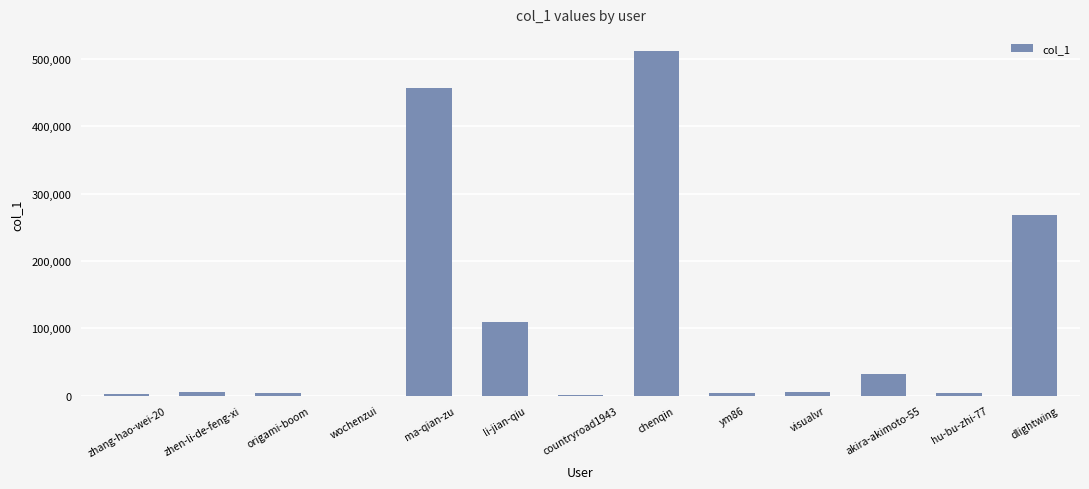

Between li-jian-qiu and chenqin, which is larger?

chenqin